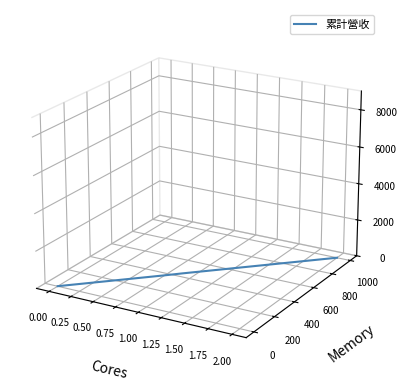

Is this an area chart (filled region under the line)?

No